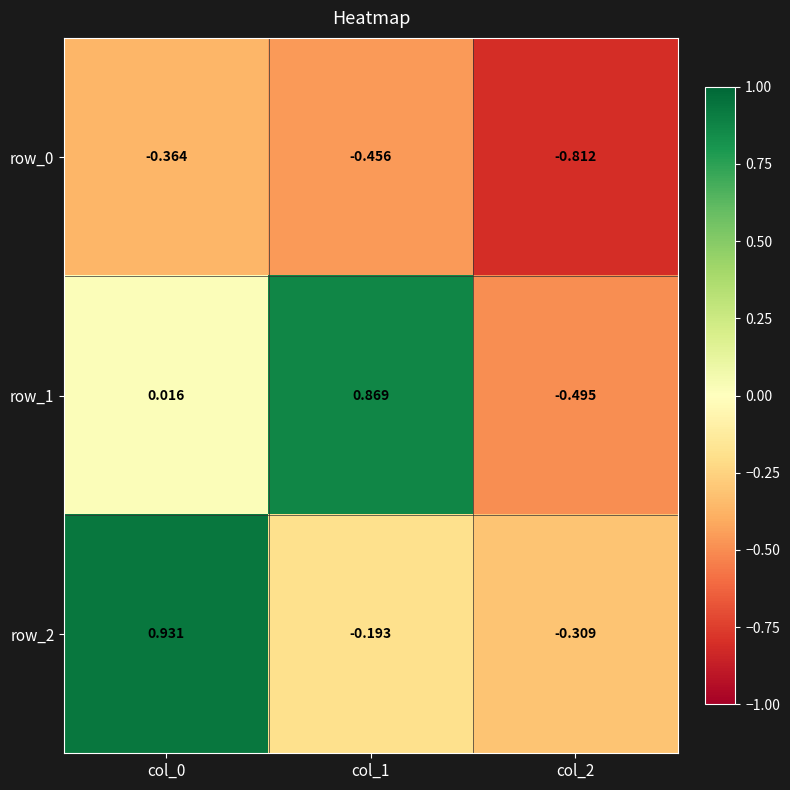

Is the value of row_0 at col_0 greater than the value of row_2 at col_2?

No